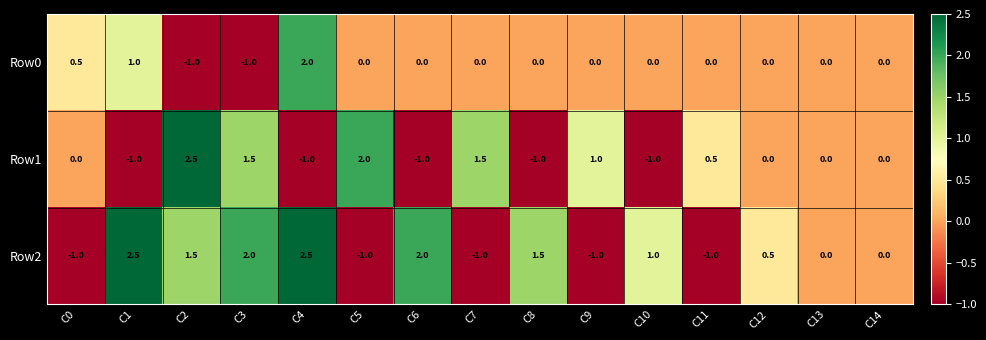

List the series in order of their overall mean, highest first.

Row2, Row1, Row0